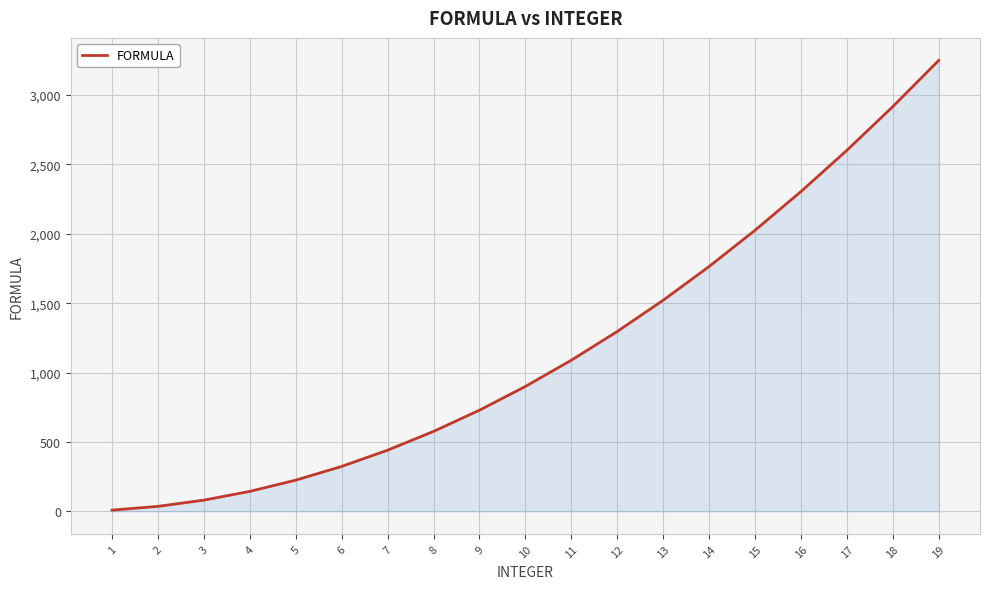

How many lines are shown in the chart?

1